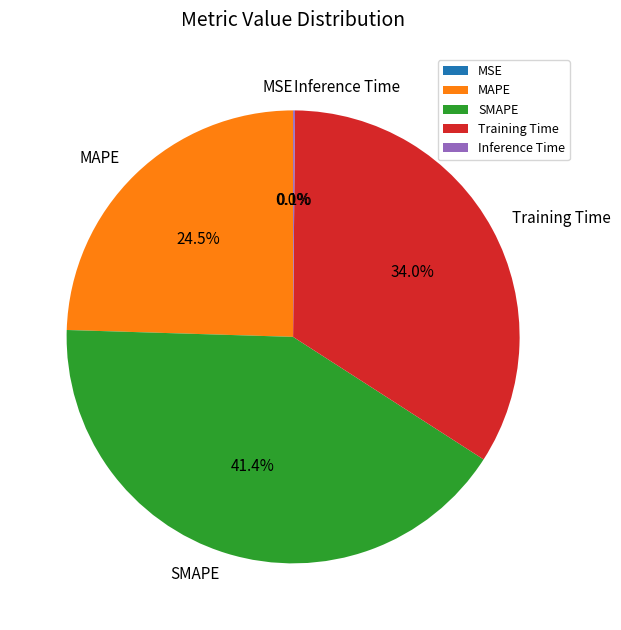

Which category has the biggest portion of the pie?

SMAPE